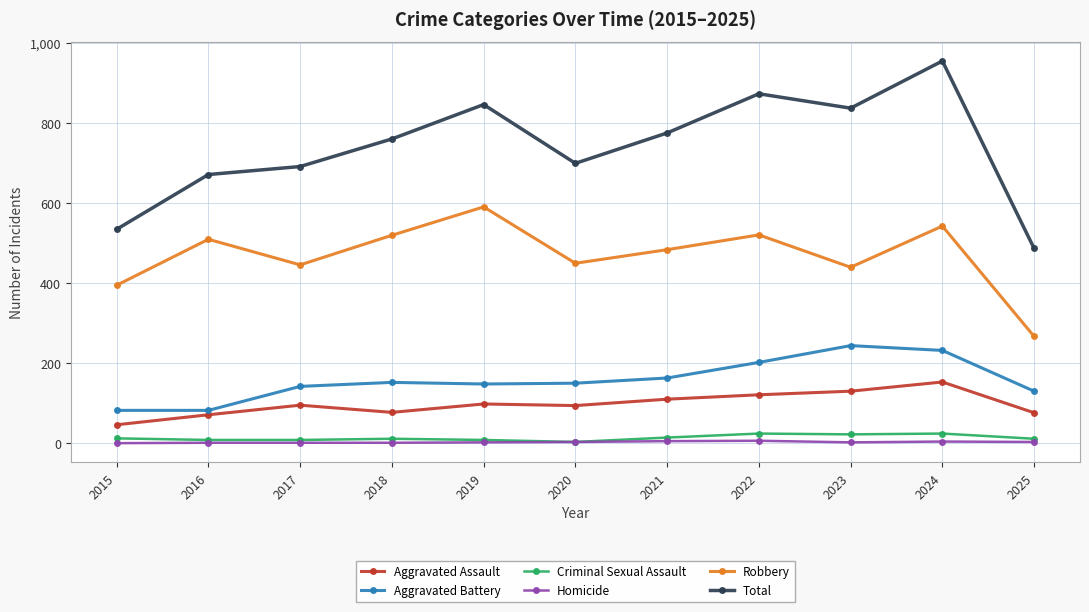

Which category has the lowest value in the Total series?

2025